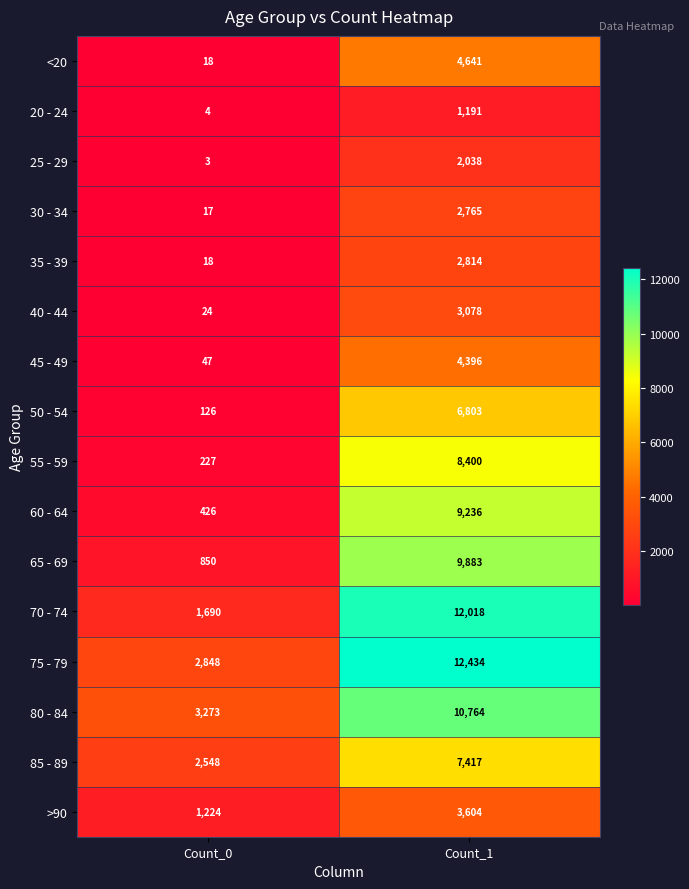

Which label corresponds to the largest value in the chart?

Count_1